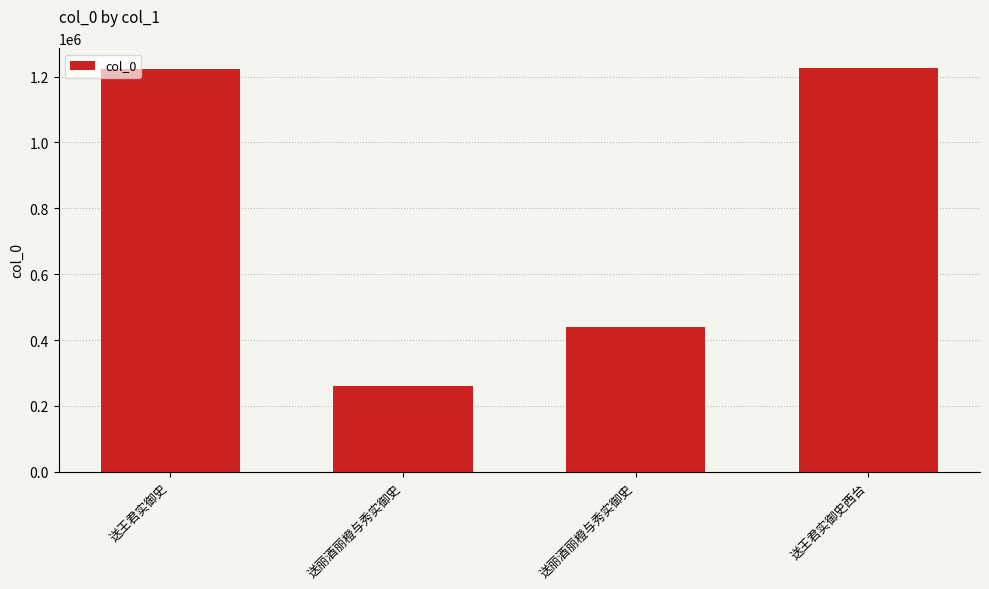

Rank the categories by value from highest to lowest.

送王君实御史西台, 送王君实御史, 送丽酒丽橙与秀实御史, 送丽酒丽橙与秀实御史